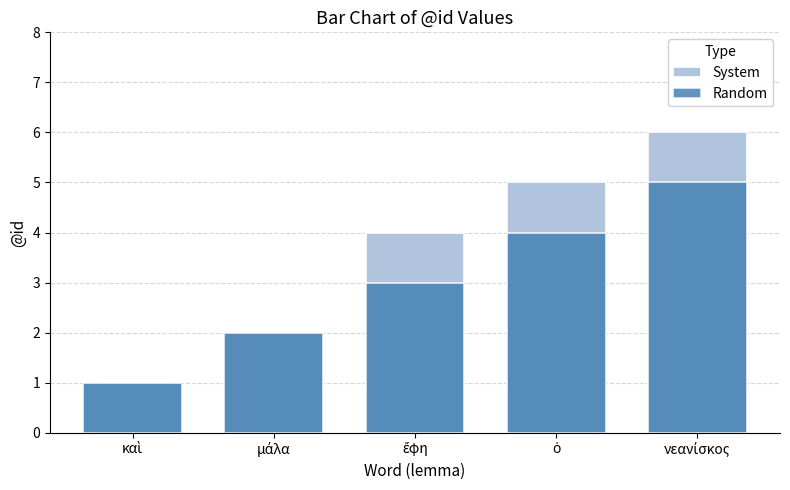

What value does the Random series have at νεανίσκος?

5